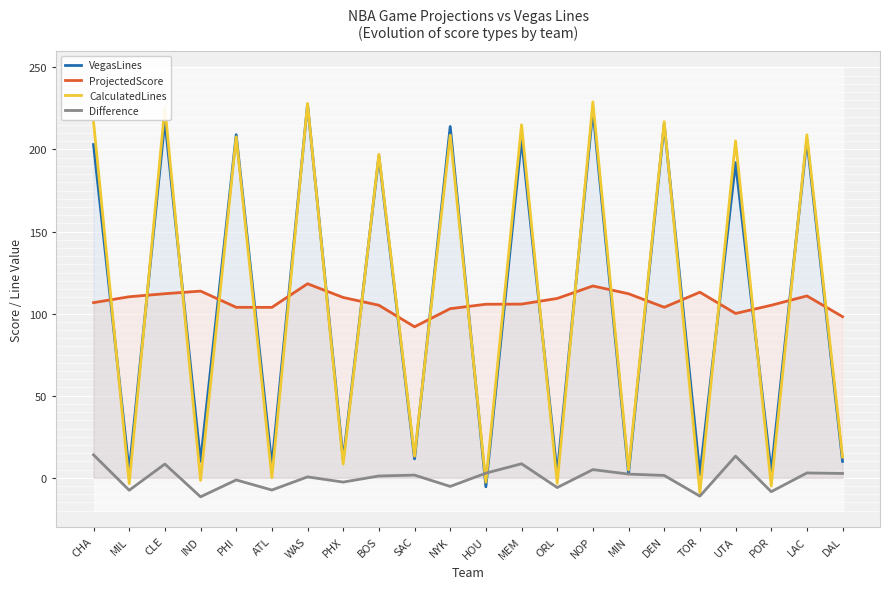

True or false: Difference has a value of -1.3 at PHI.

True